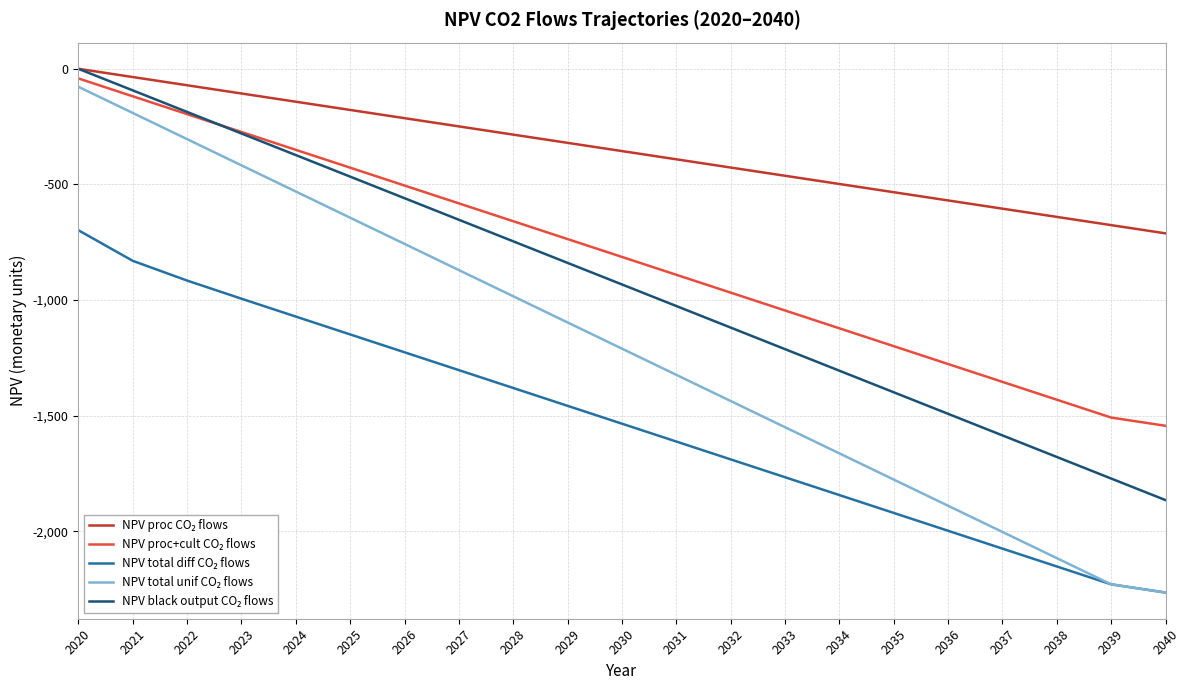

What is the spread (max minus min) of values at 2029?

1137.4